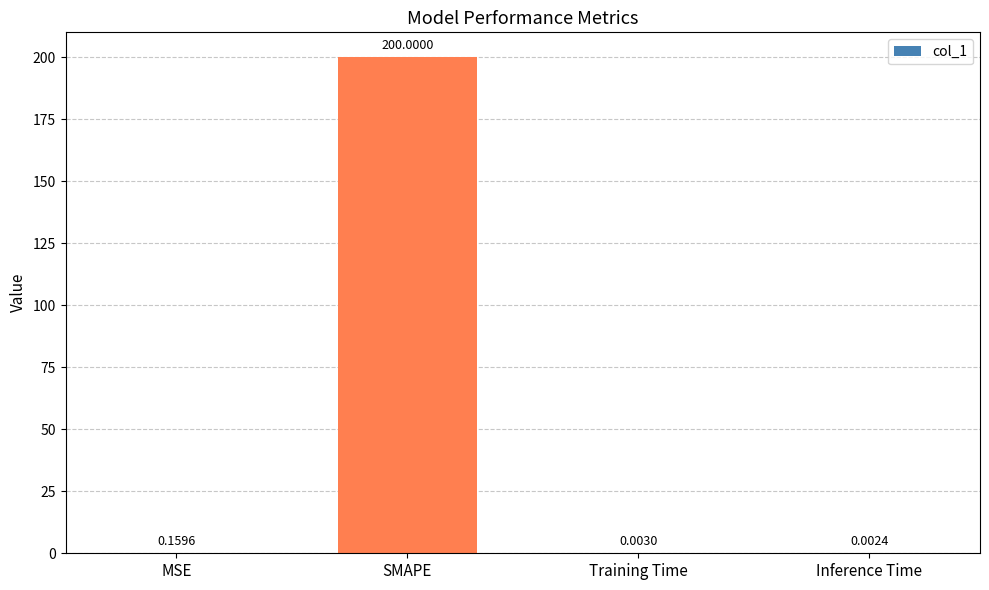

What is the change in value from SMAPE to Inference Time?

-200.0